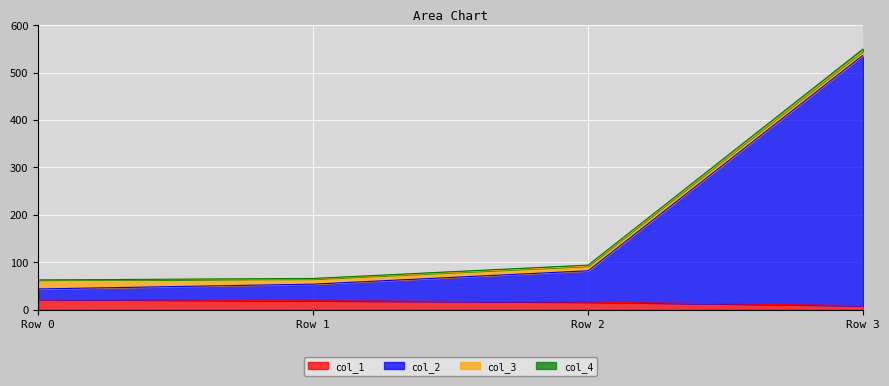

At which category is the sum across all series the highest?

Row 3